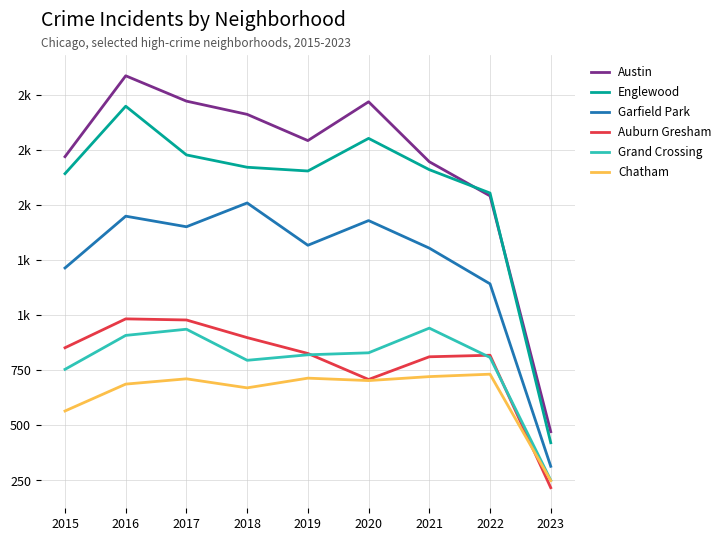

What are all the series names shown in the legend?

Austin, Englewood, Garfield Park, Auburn Gresham, Grand Crossing, Chatham